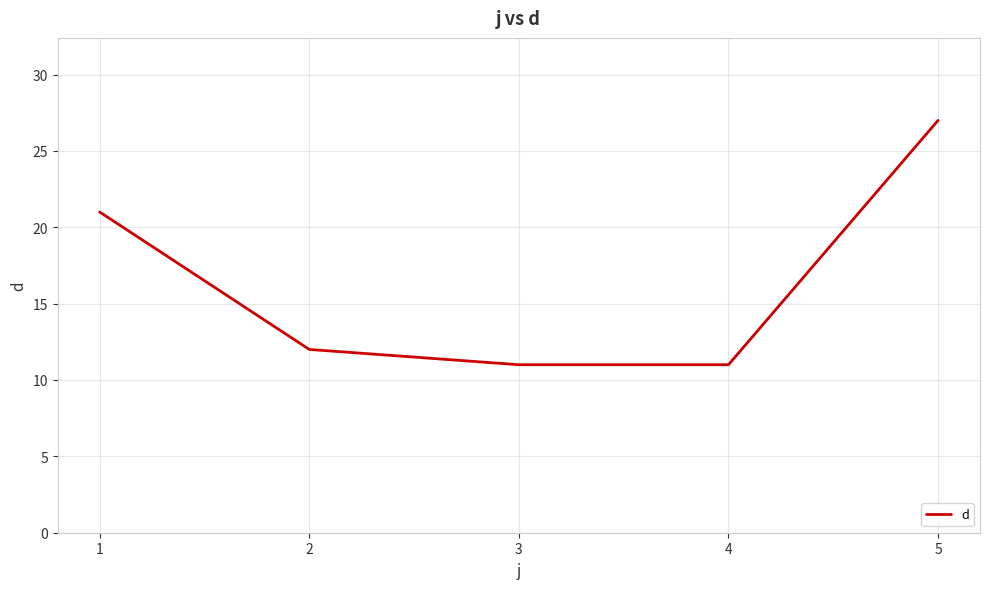

The chart shows a value of 11 at 4. True or false?

True